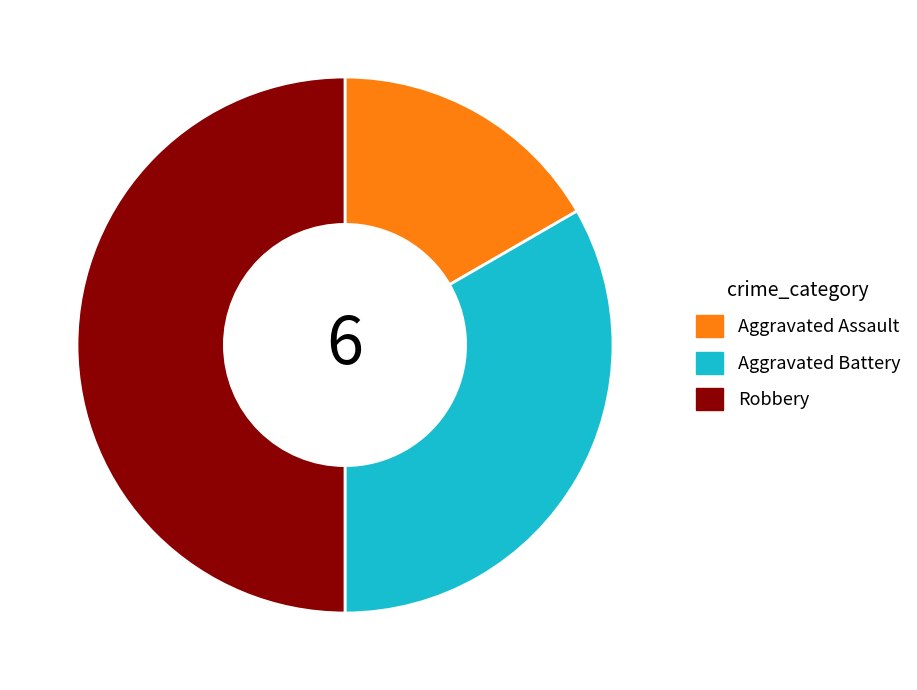

The Aggravated Assault slice represents 17% of the pie. True or false?

True